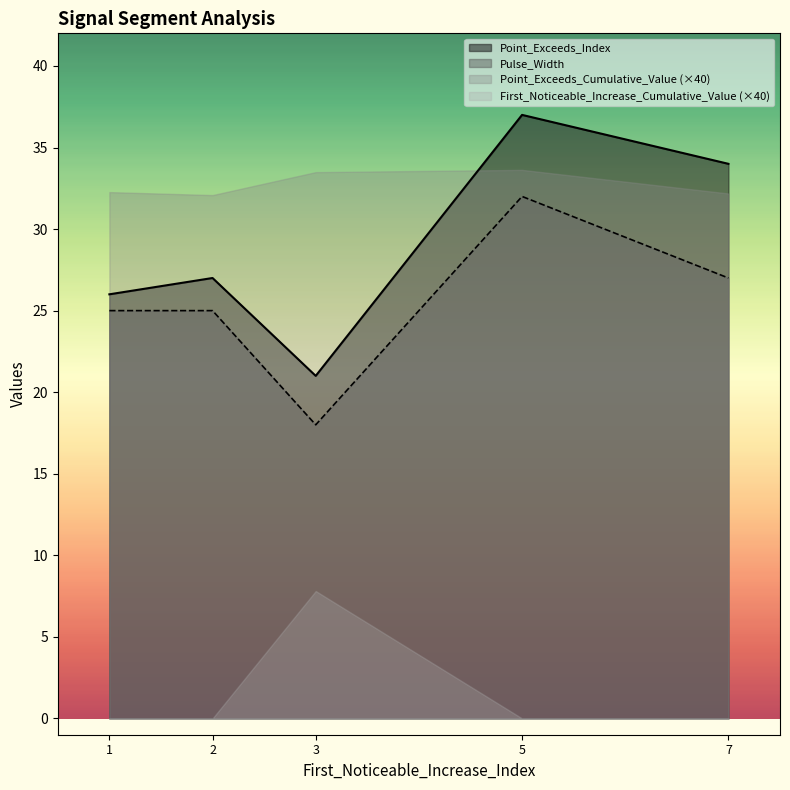

What is the approximate value of Pulse_Width at signal segment 3?

18.0